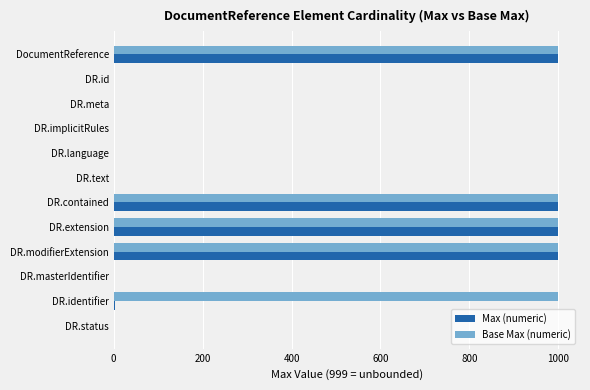

How many Base Max (numeric) values are between 1 and 999?

12